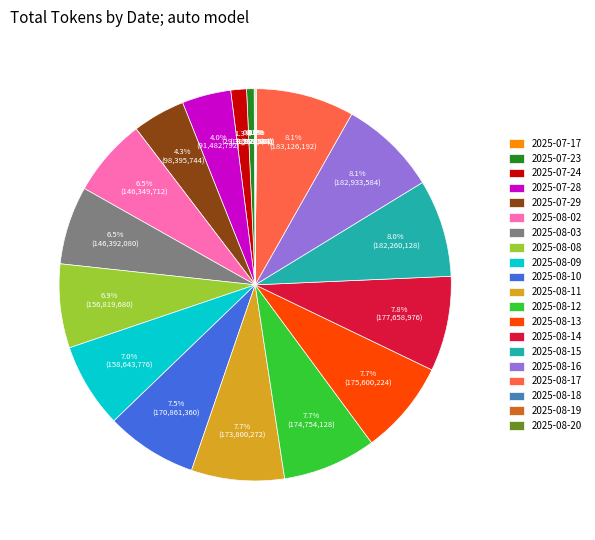

Approximately how many times larger is the value at 2025-08-12 compared to 2025-08-09?

1.1